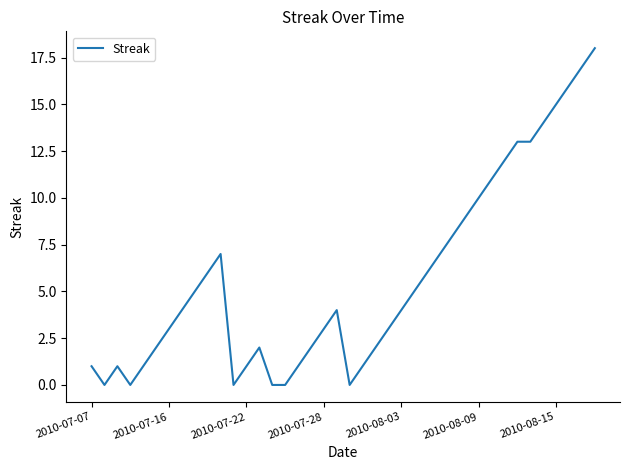

Is this an area chart (filled region under the line)?

No